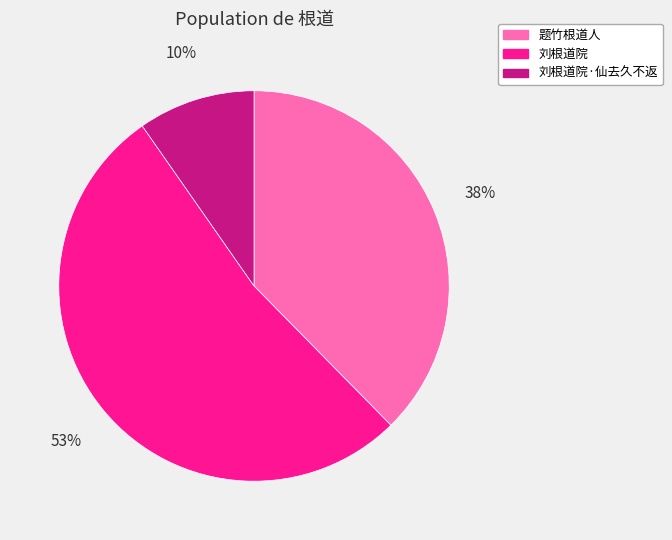

Is it true that 刘根道院·仙去久不返 is 10% of the pie?

True